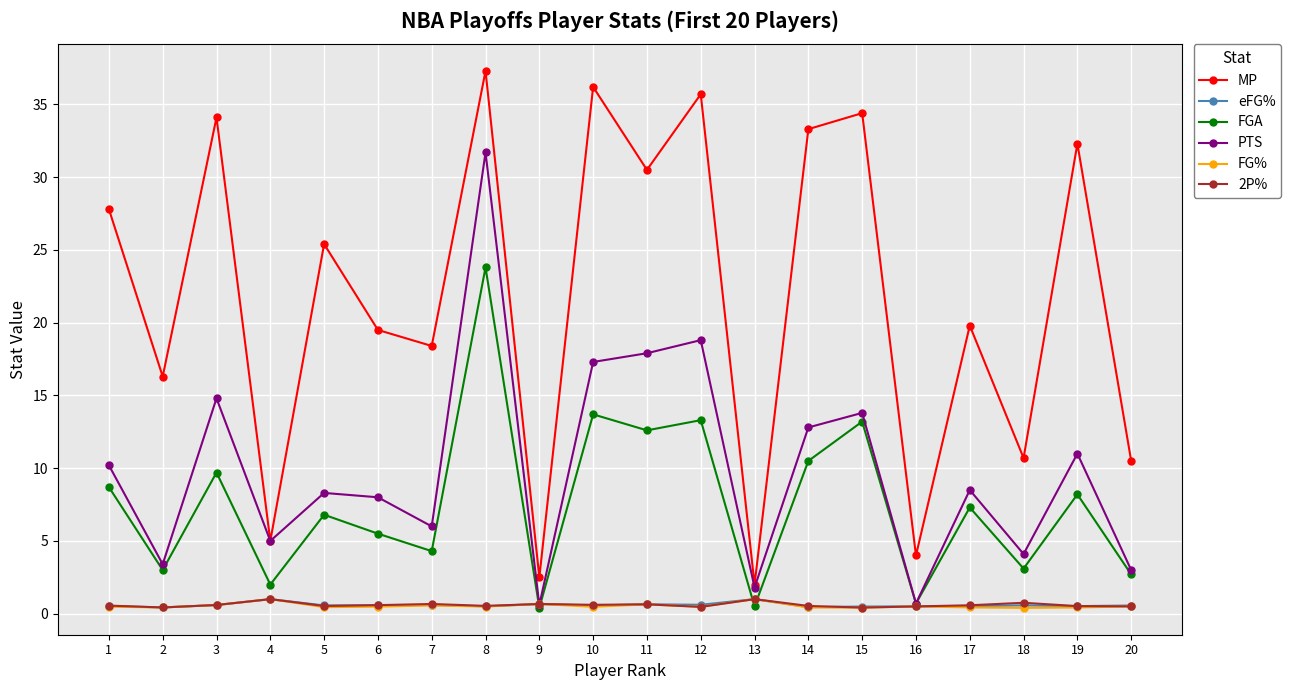

At which category does FGA reach its first local peak?

3